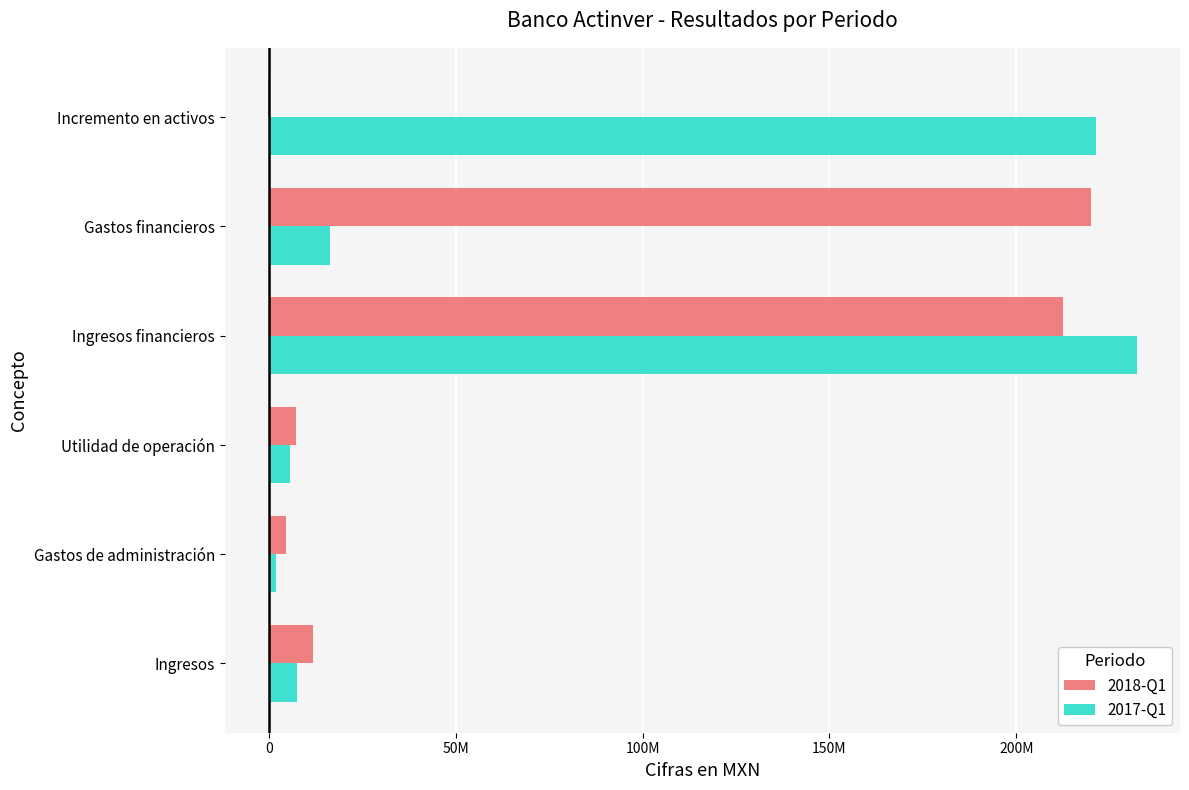

At which label is 2018-Q1 closest to 109852000?

Ingresos